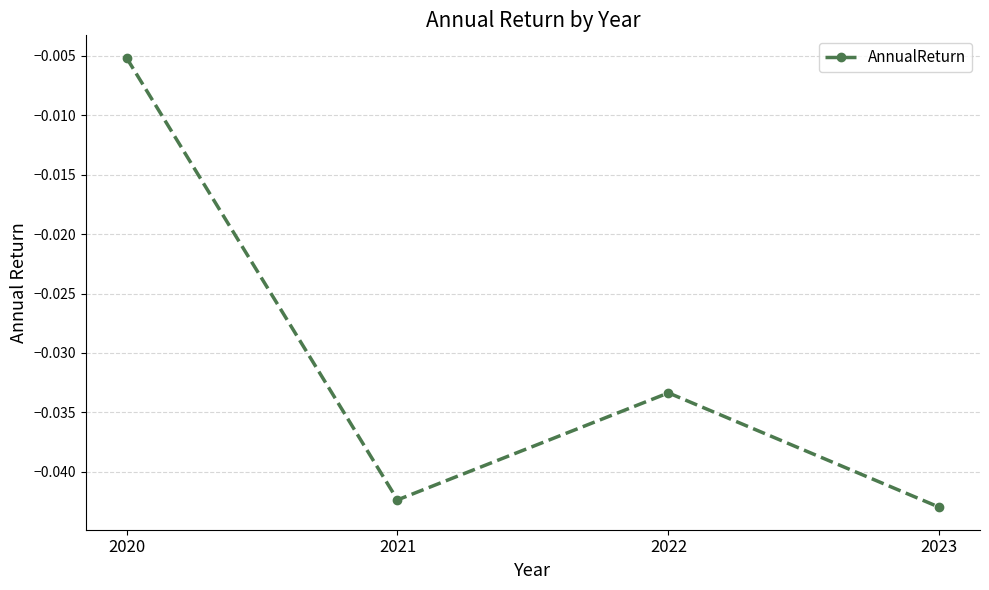

At which category does the chart reach its peak across all series?

2020